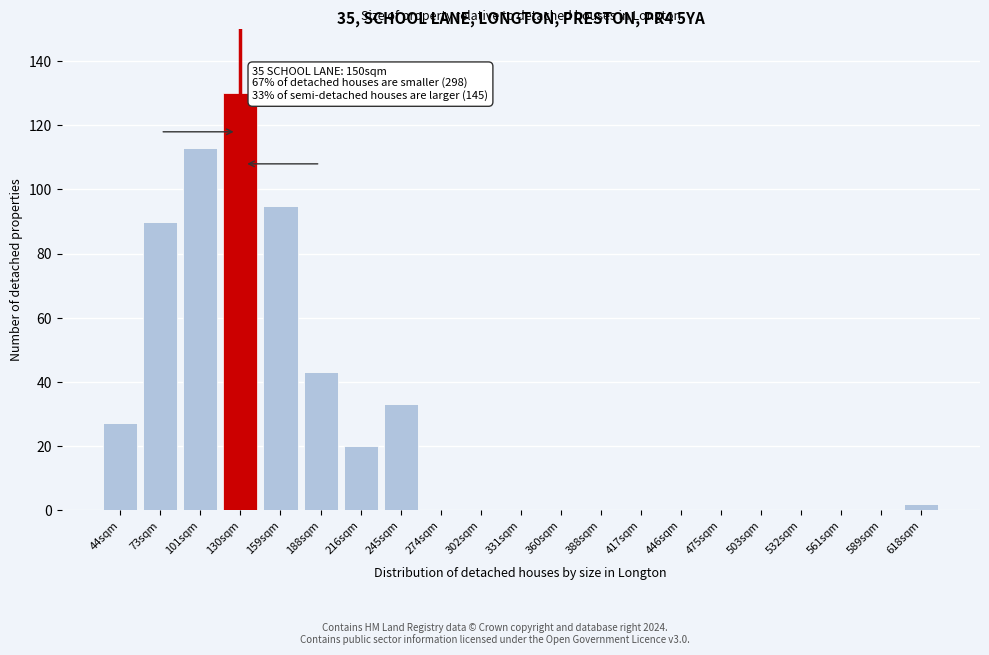

Reading left to right, transcribe all the data shown in this chart.

44sqm=27	73sqm=90	101sqm=113	130sqm=130	159sqm=95	188sqm=43	216sqm=20	245sqm=33	274sqm=0	302sqm=0	331sqm=0	360sqm=0	388sqm=0	417sqm=0	446sqm=0	475sqm=0	503sqm=0	532sqm=0	561sqm=0	589sqm=0	618sqm=2